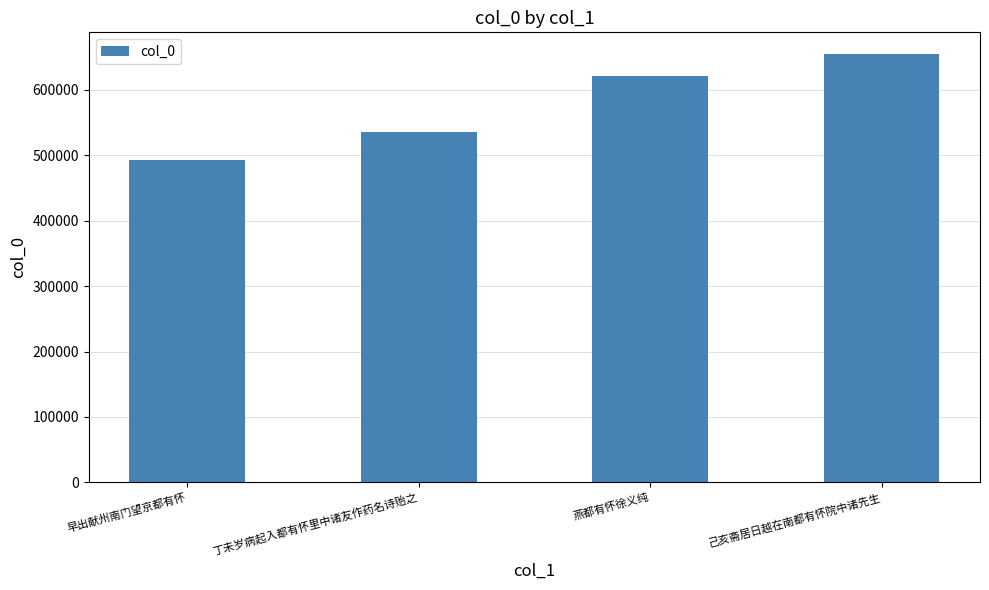

Count the number of categories in the chart.

4